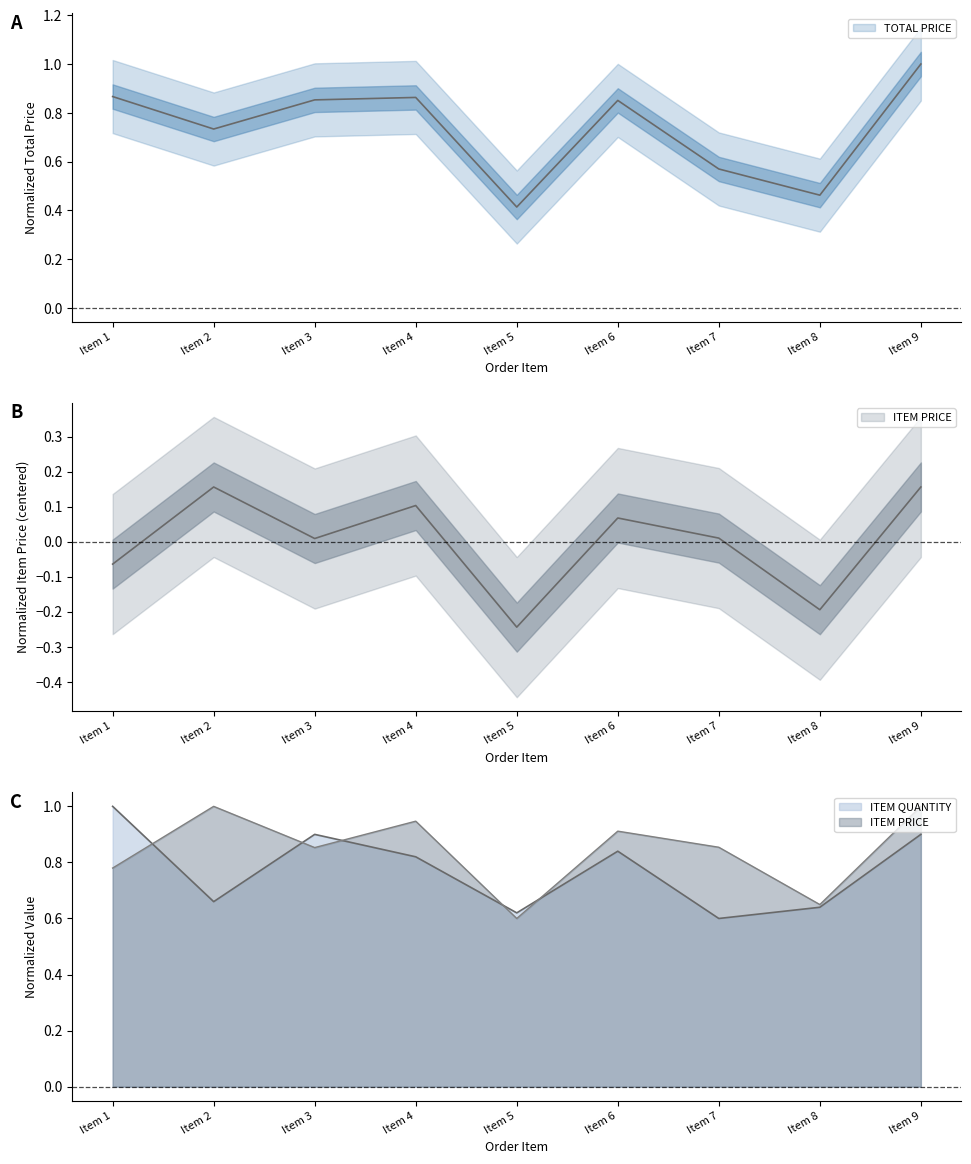

What is the value of the ITEM QUANTITY point at the 8th from the left?

0.6